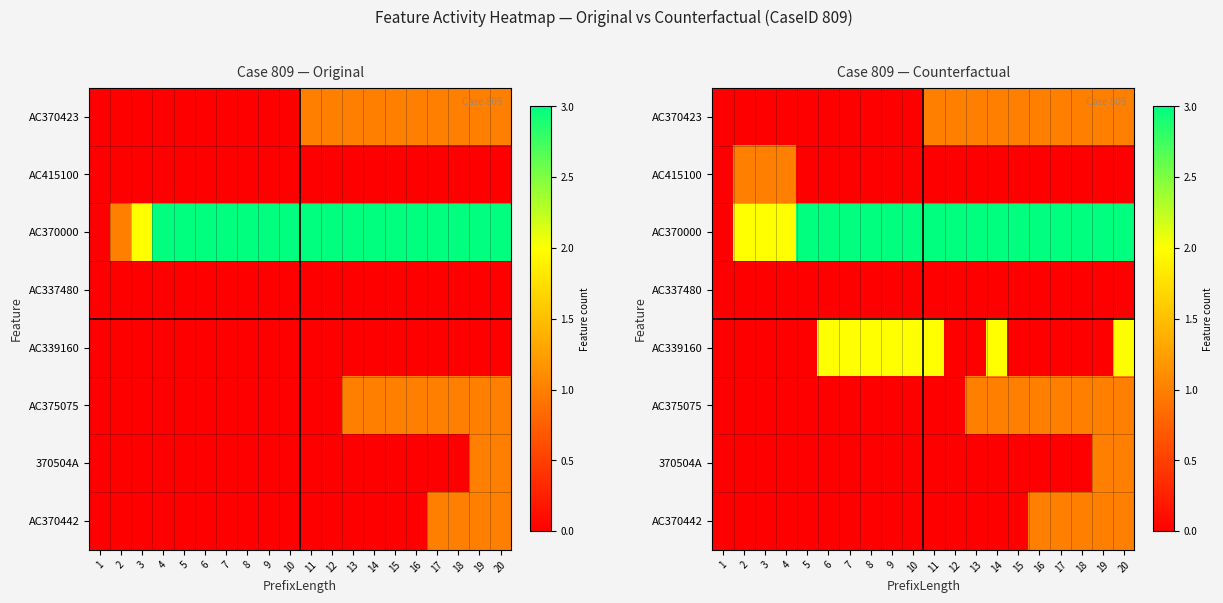

Is it true that 370504A equals 1 at 2?

False